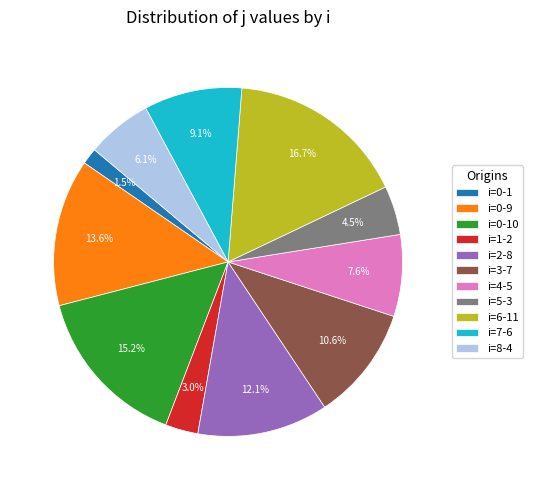

What portion of the pie excludes i=2-8?

87.9%